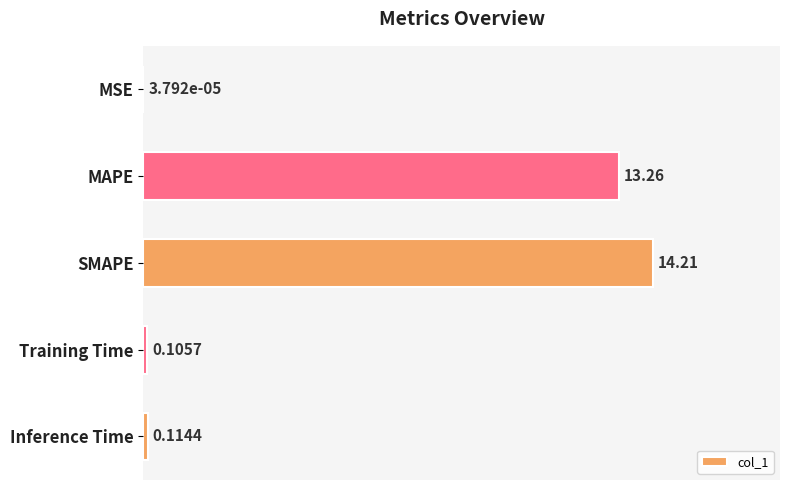

Between Inference Time and MSE, which is larger?

Inference Time